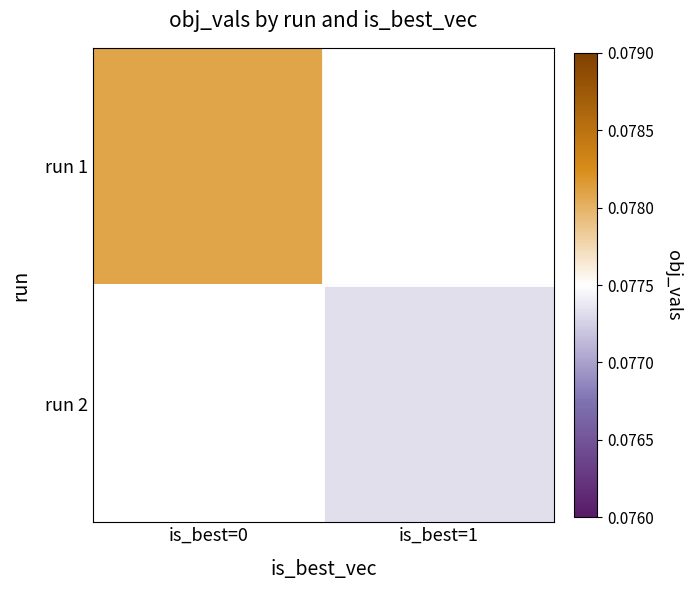

Rank the series by their average value, from highest to lowest.

run 1, run 2